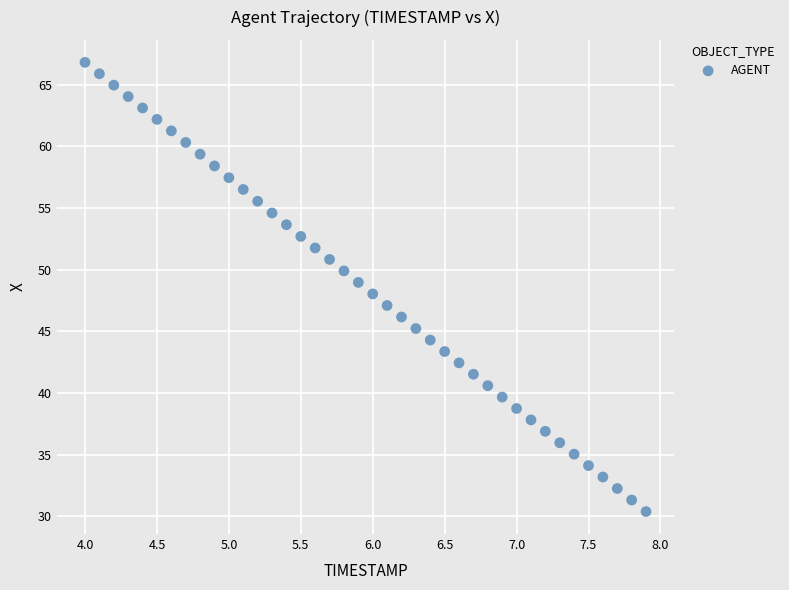

What is the range of Y values (max minus min)?

36.4